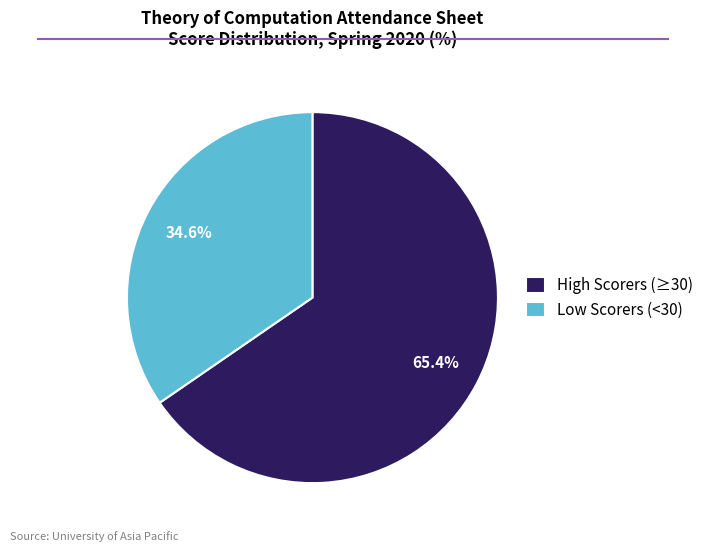

What is the largest slice in the pie chart?

High Scorers (≥30)